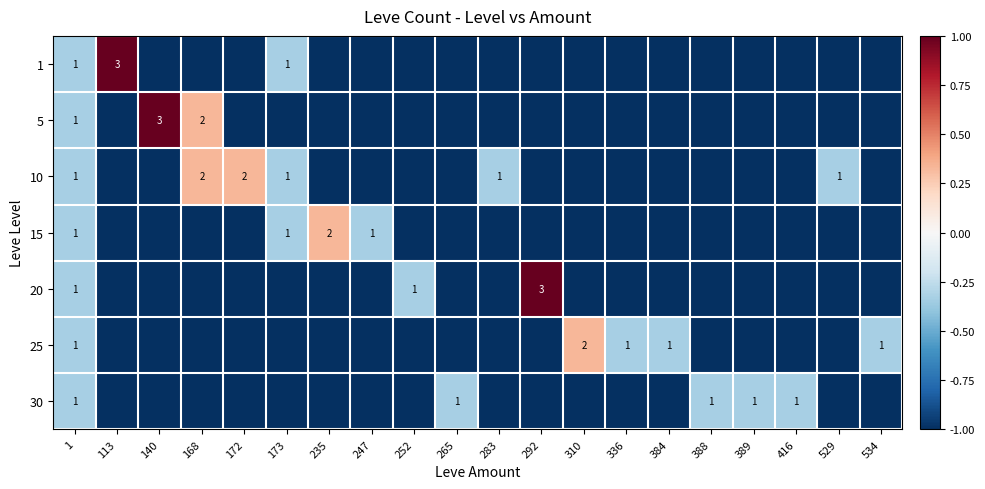

True or false: 10 has a value of 1 at 283.

True